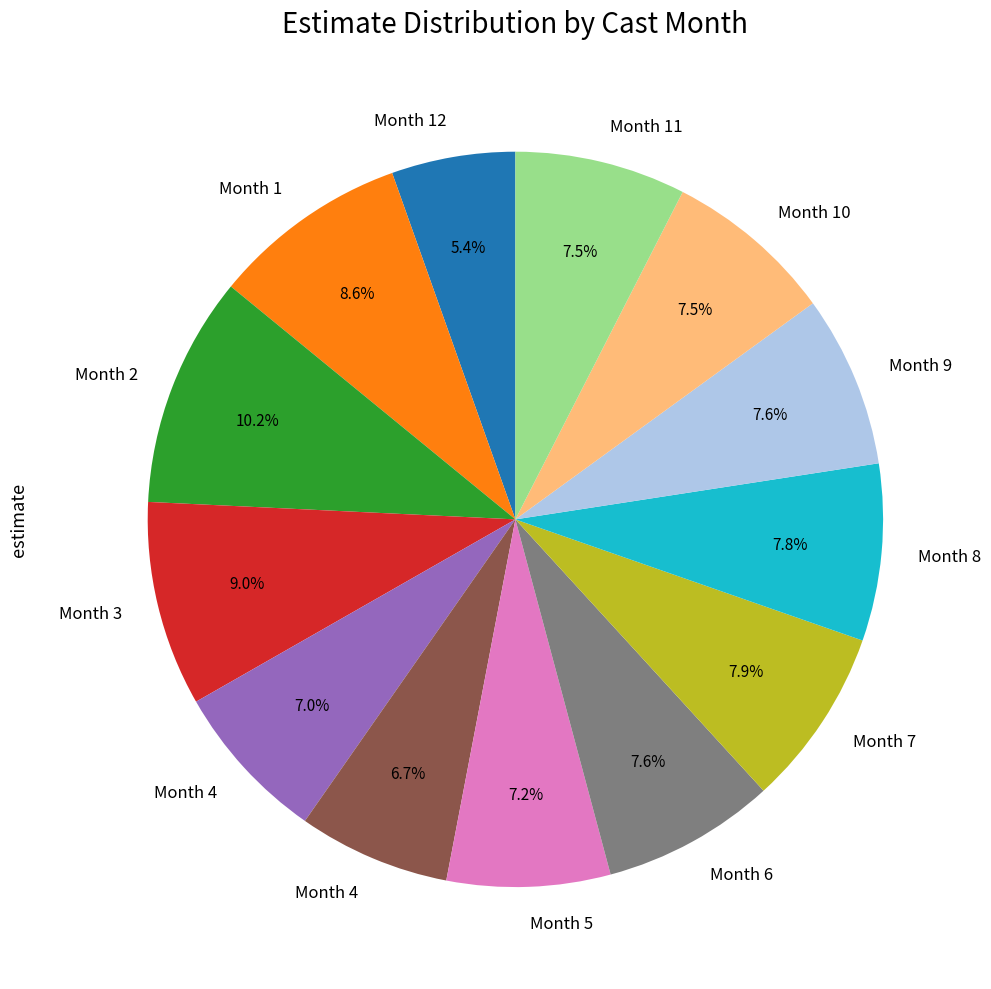

To the nearest percent, what is the average slice percentage?

8%